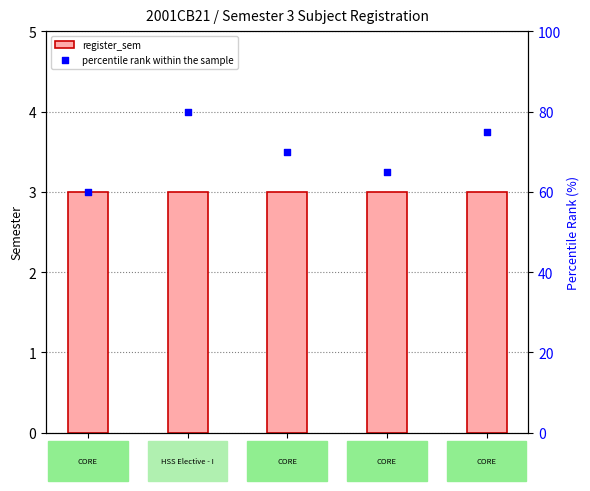

Which series has the largest total across all categories?

percentile rank within the sample